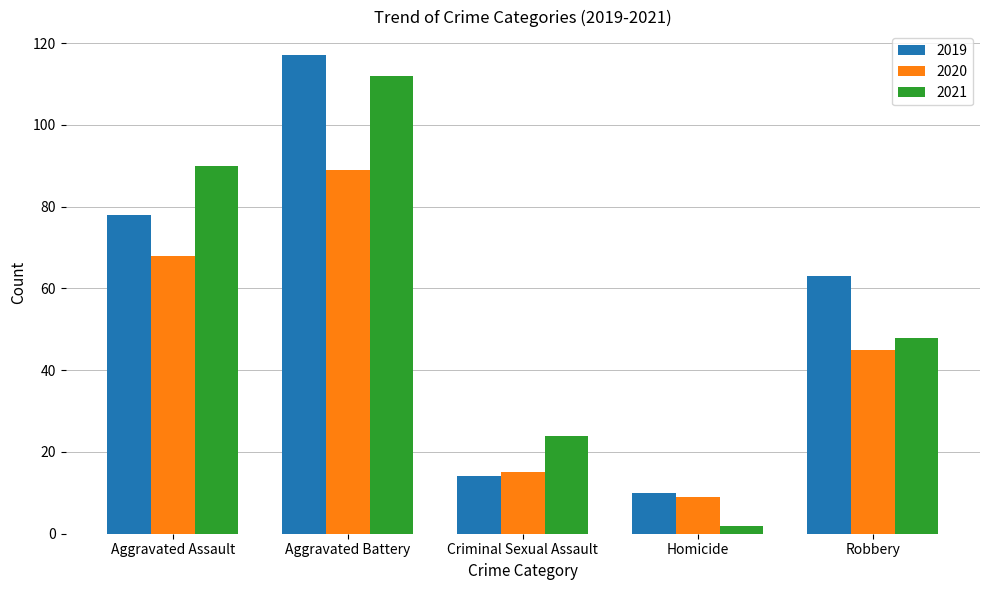

What are all the series names shown in the legend?

2019, 2020, 2021